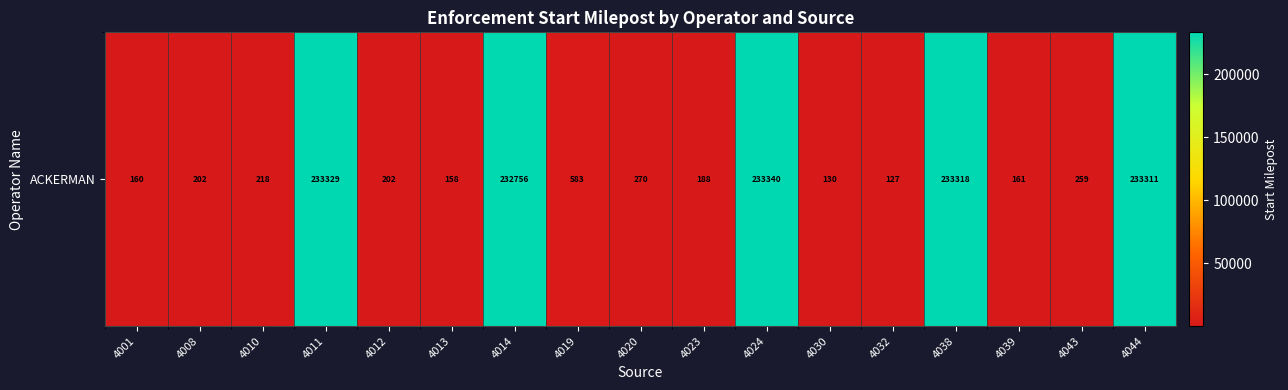

What is the difference between the maximum and second lowest values?

233210